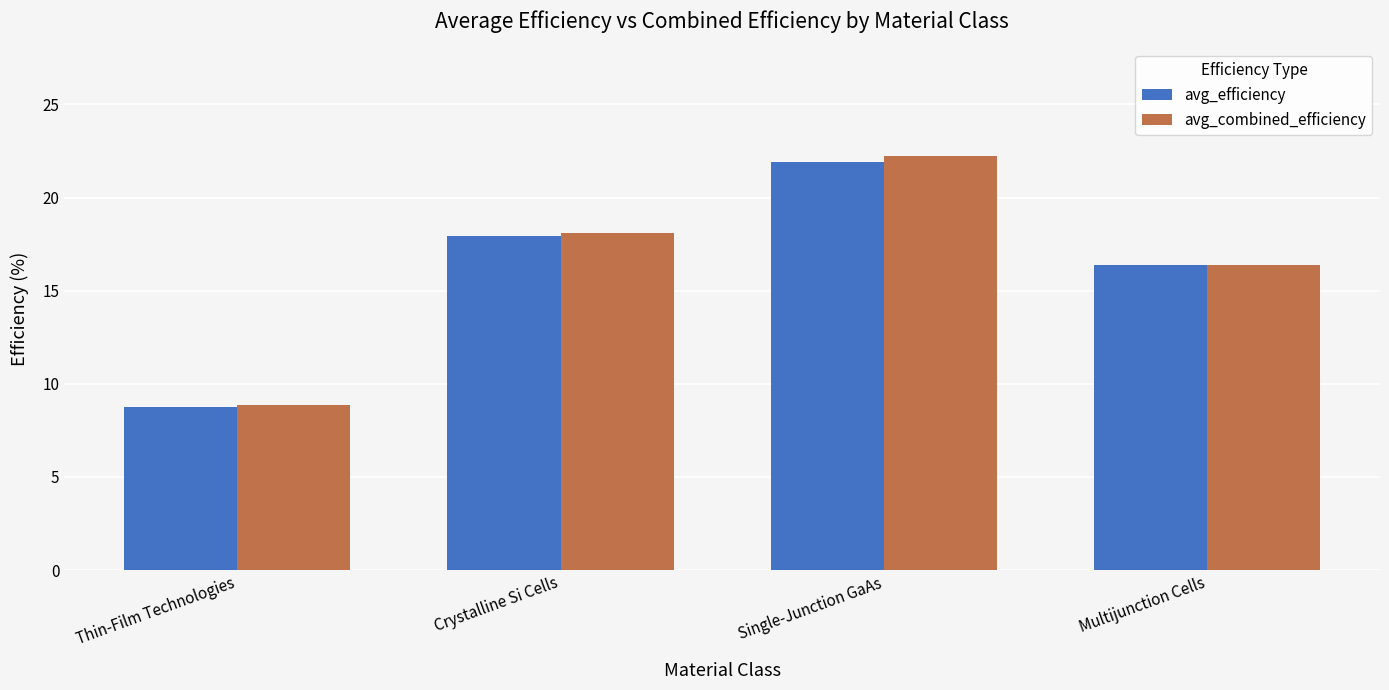

How many values in the avg_combined_efficiency series are below 18?

2